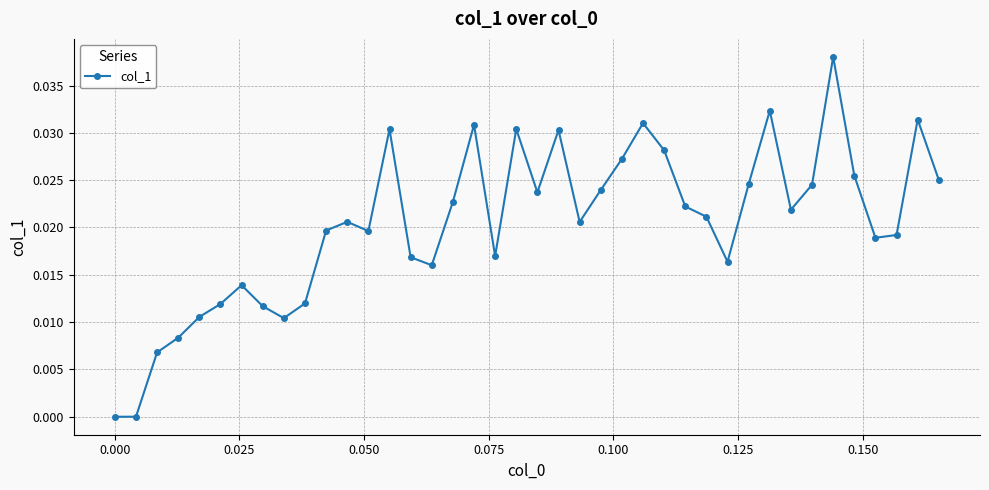

True or false: there are more than 2 points higher than both neighbors.

True